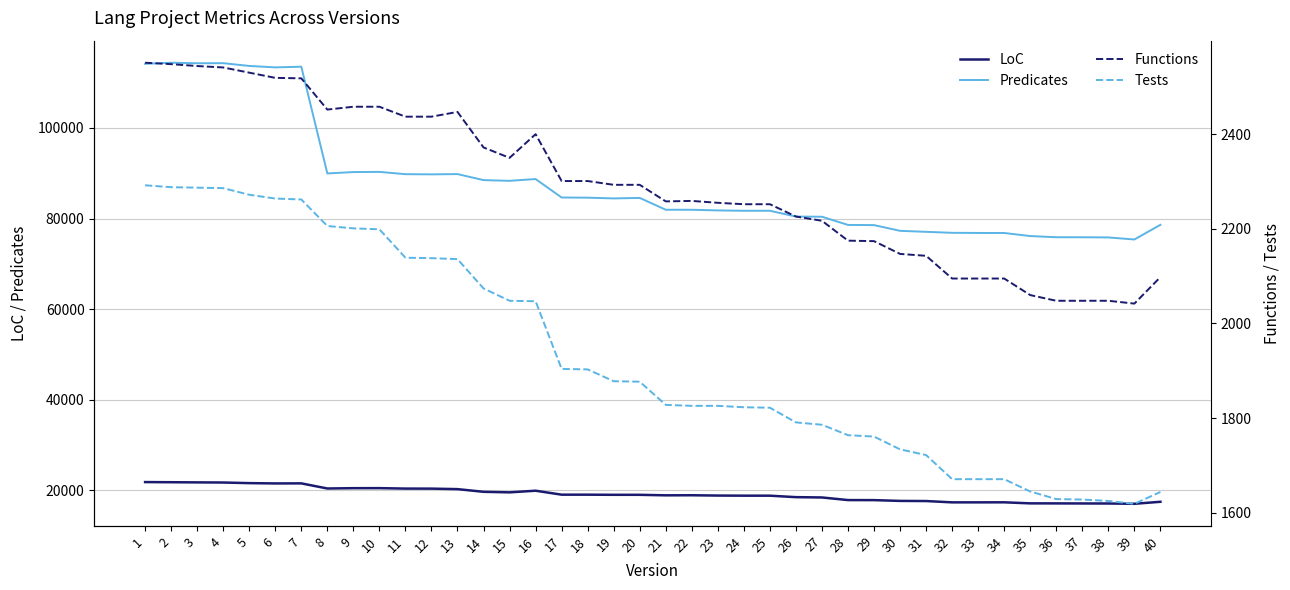

Is the value of Predicates at 5 greater than the value of Functions at 11?

Yes